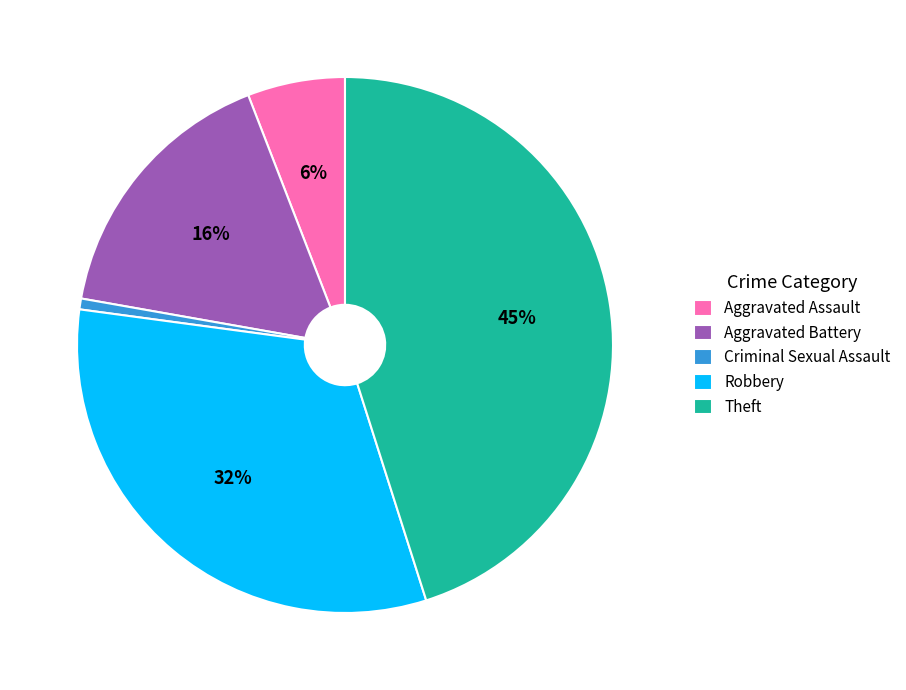

Do Aggravated Assault and Aggravated Battery together represent more than half of the pie?

No